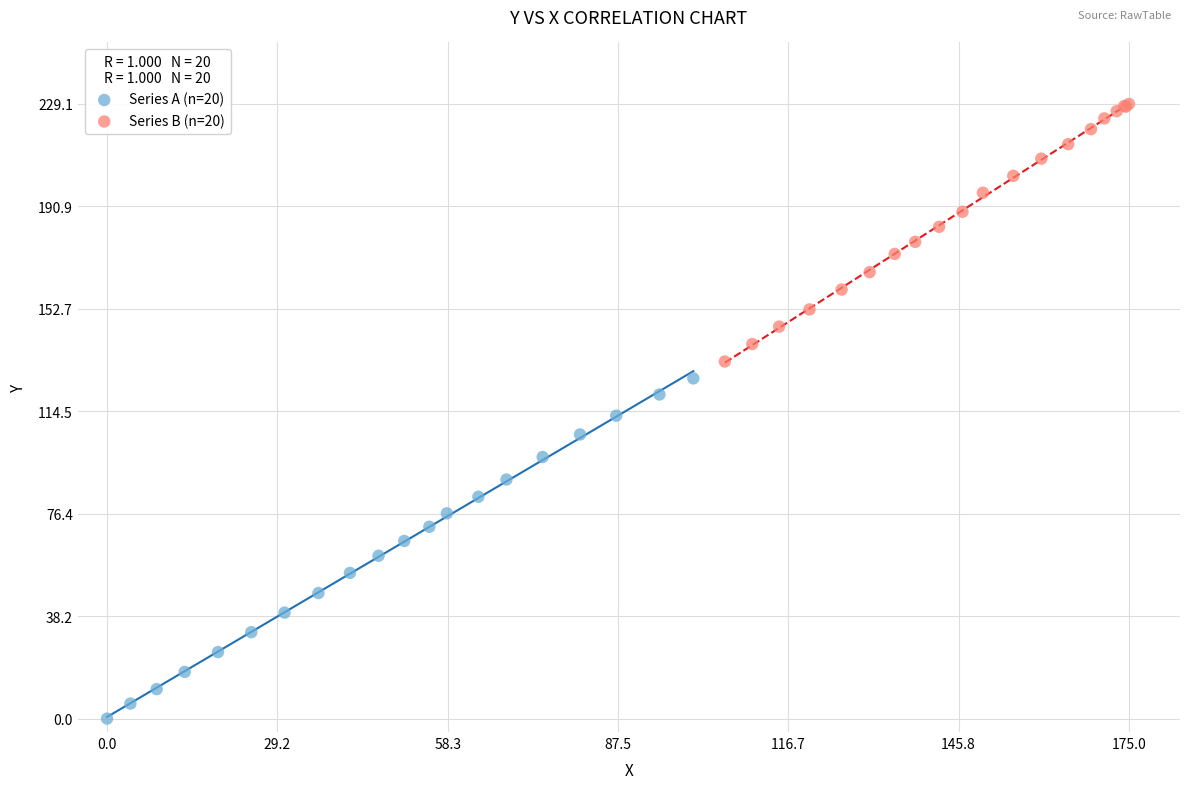

Which series reaches the maximum Y coordinate?

Series B (n=20)